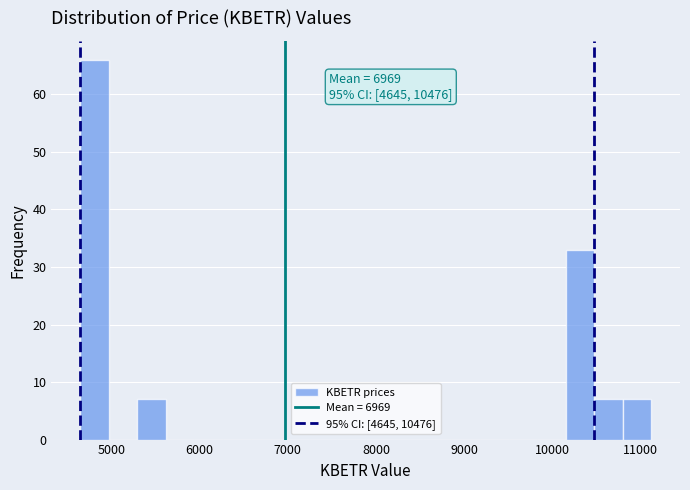

Around what value on the x-axis is the tallest bar? Give the approximate position of its centre, as read against the axis.

4800